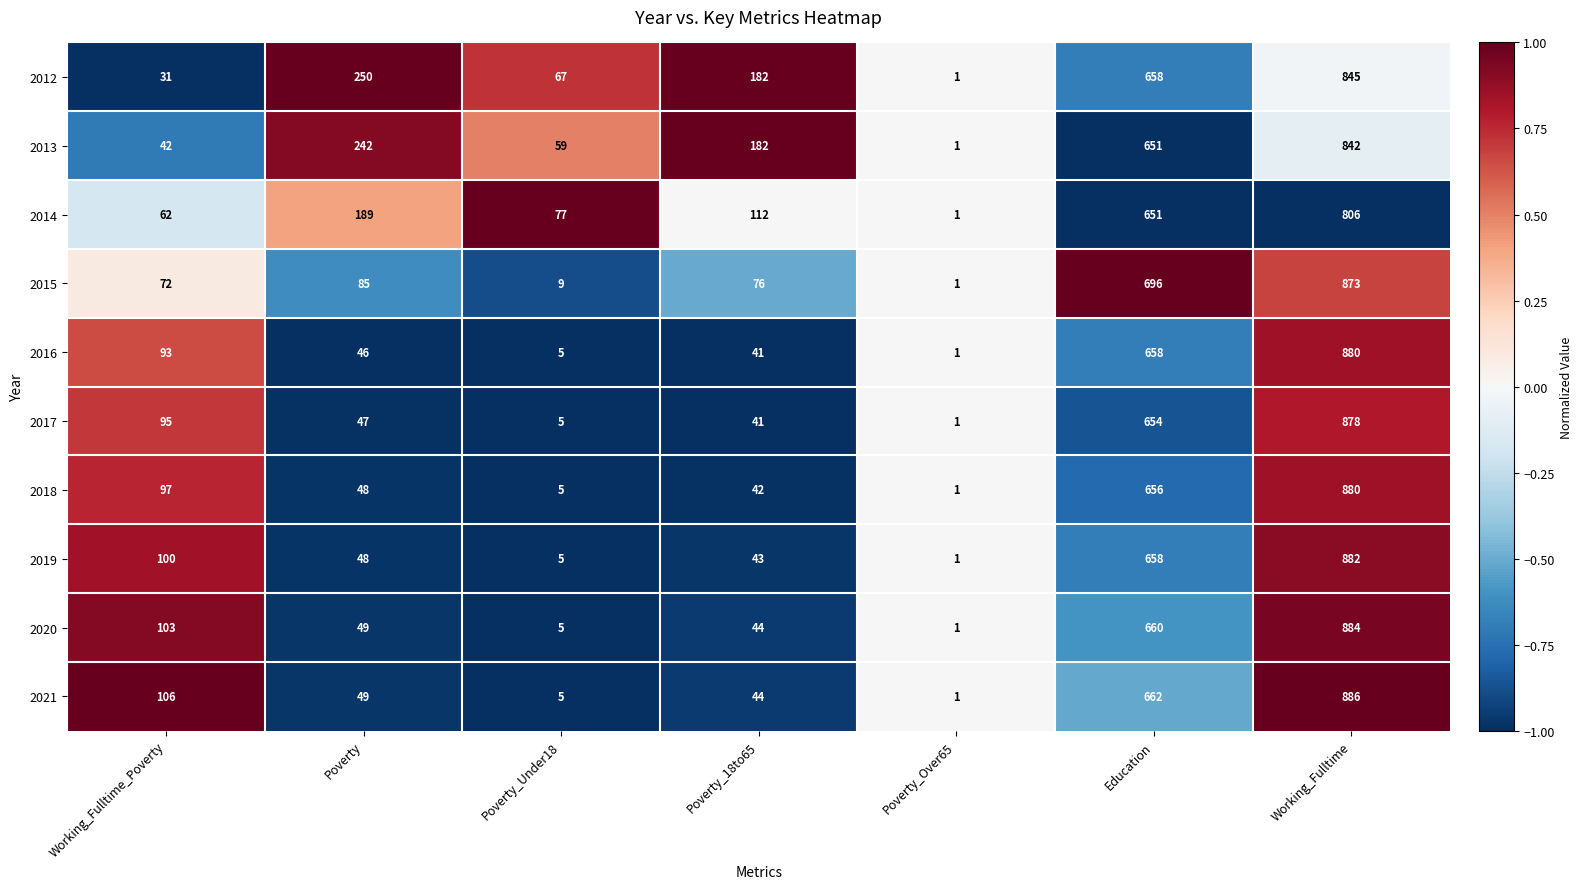

At how many categories does at least one series exceed 220?

3